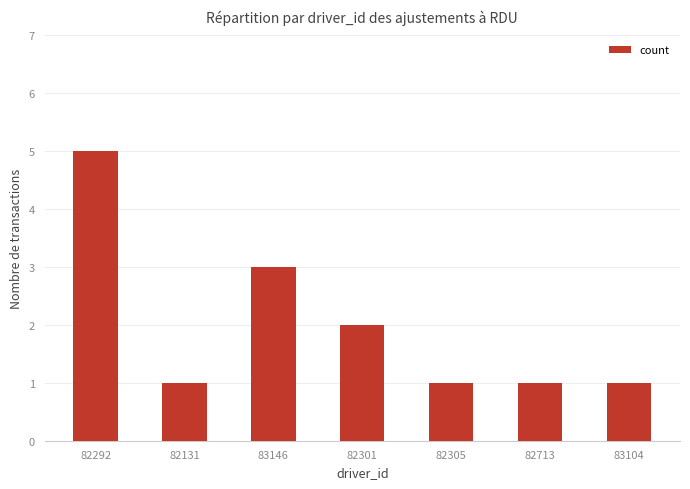

How many values are between 1 and 3?

6